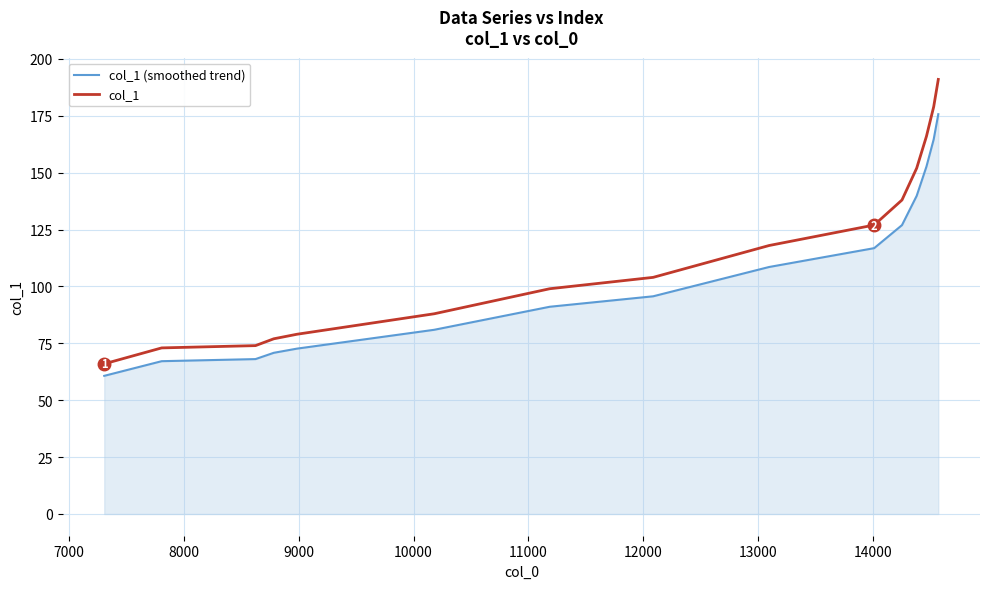

True or false: col_1 (smoothed trend) and col_1 intersect in this chart.

False